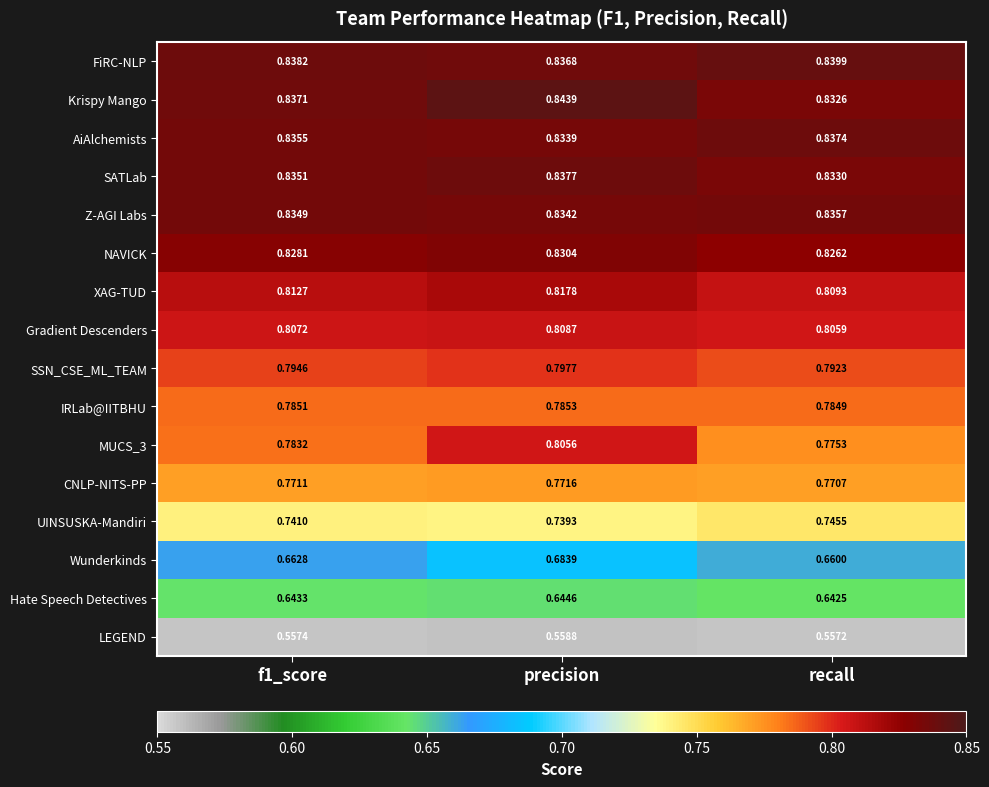

Which category has the highest value in the XAG-TUD series?

precision